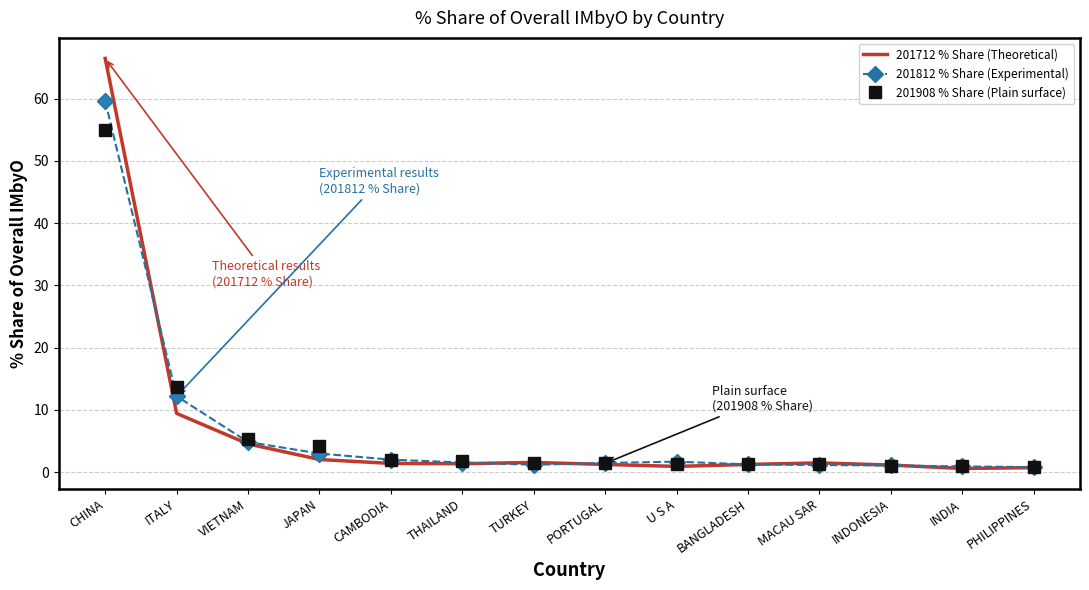

Does the chart have visible grid lines?

Yes